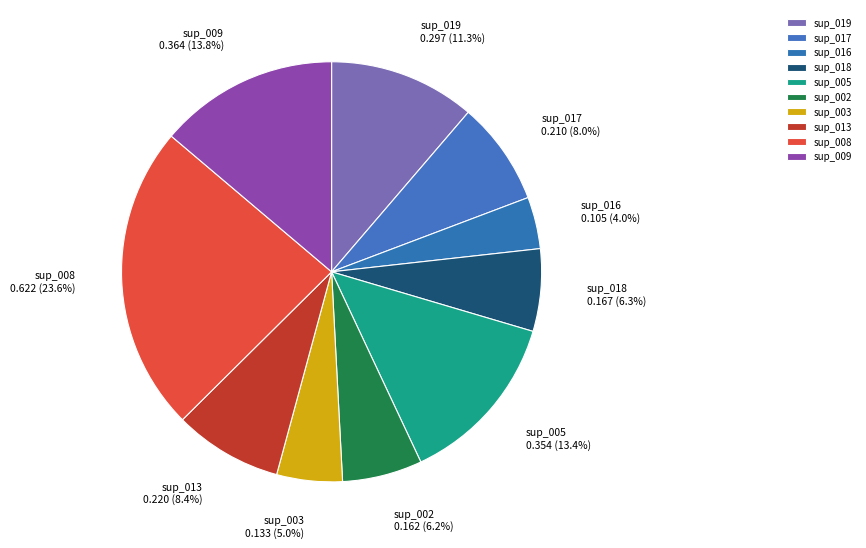

Count the number of slices in the pie.

10